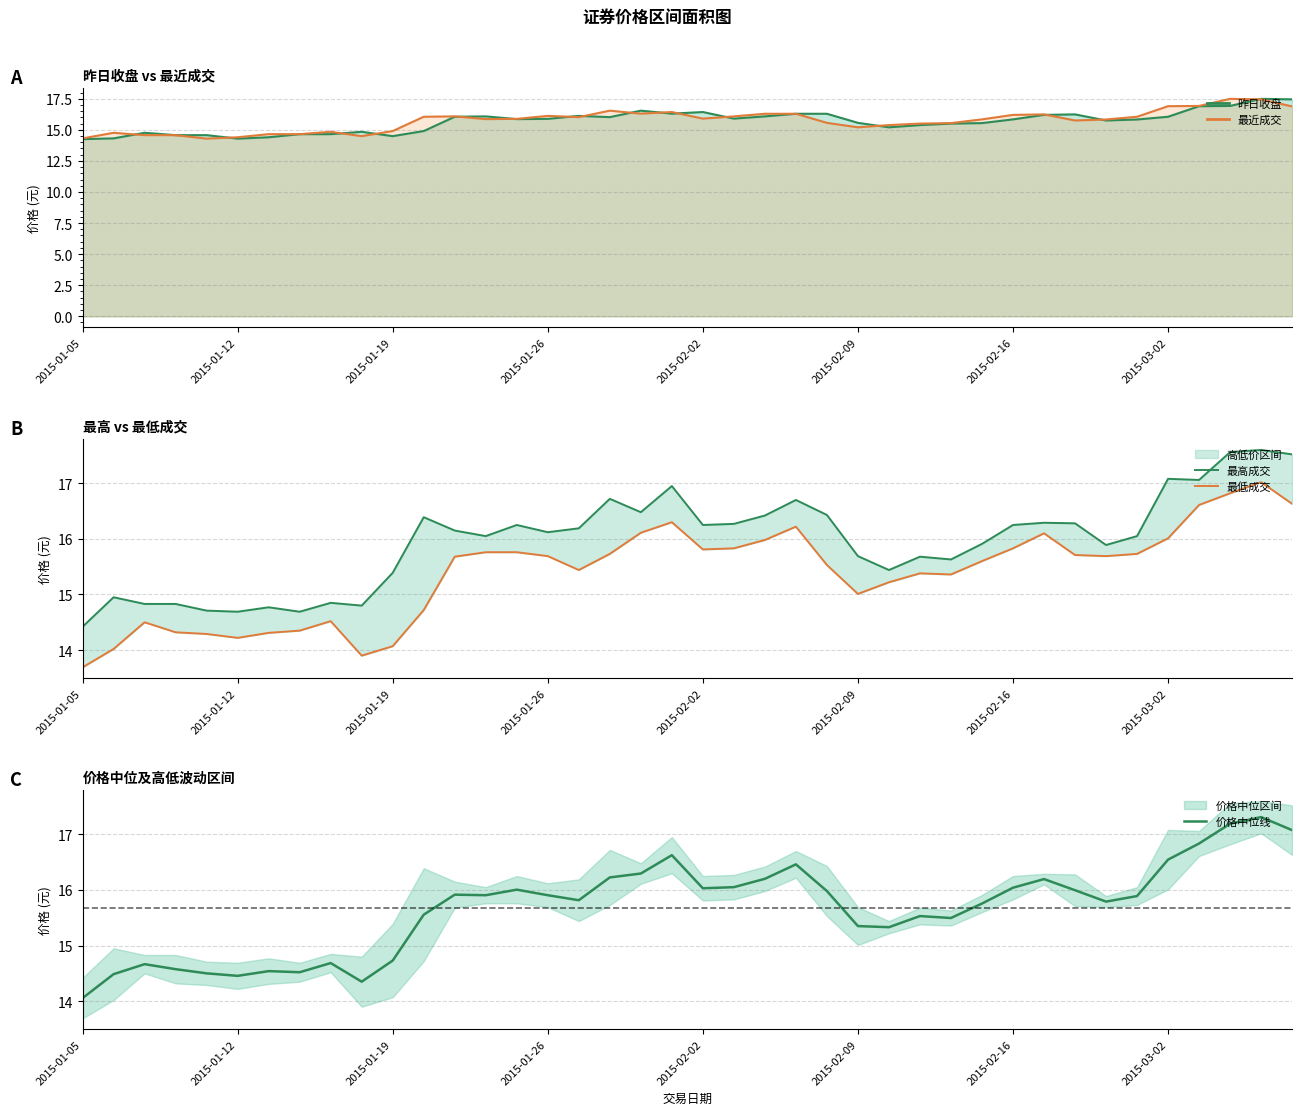

The value of 价格中位线 at 39 is 17.1. True or false?

True